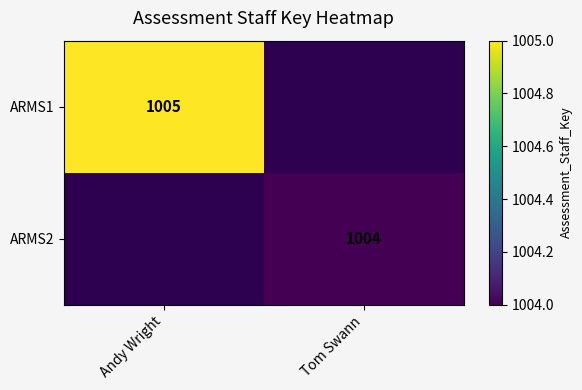

Is the value of ARMS2 at Tom Swann greater than the value of ARMS1 at Andy Wright?

No